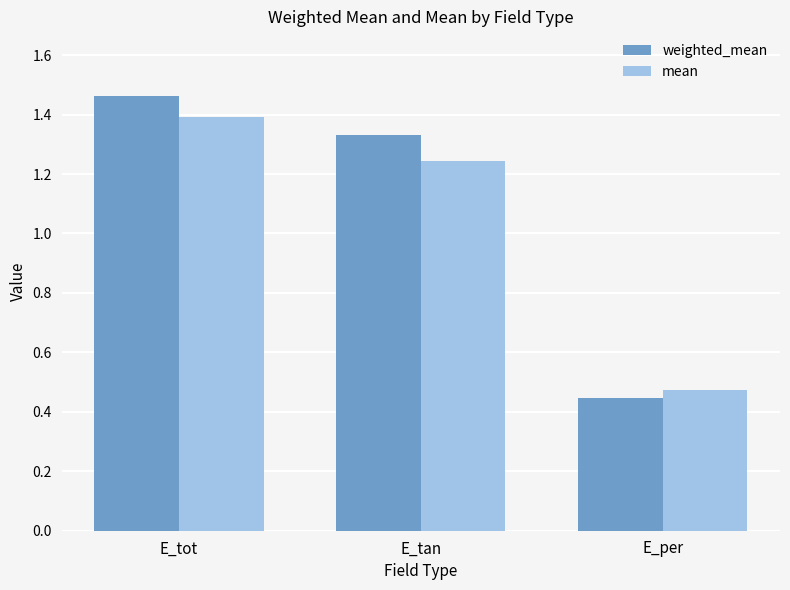

At E_tan, list the series in order from largest to smallest.

weighted_mean, mean